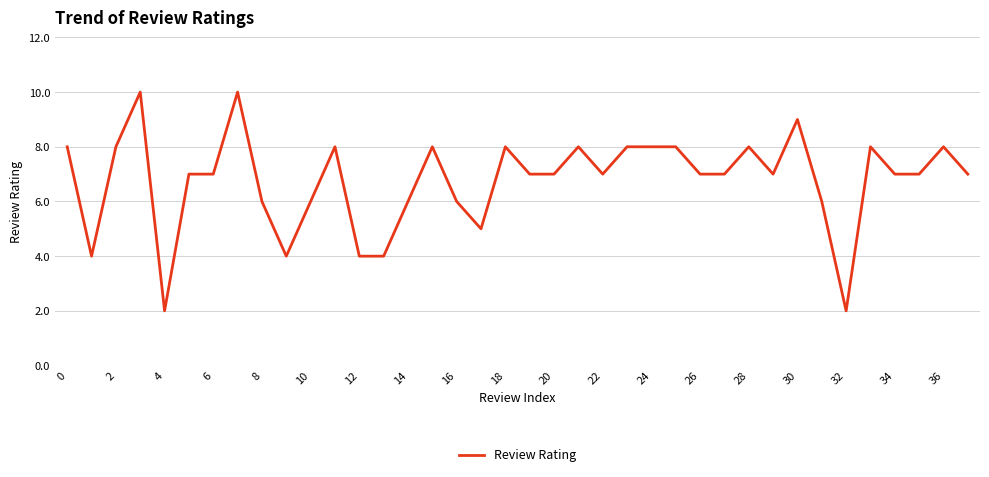

What is the difference between the maximum and minimum values?

8